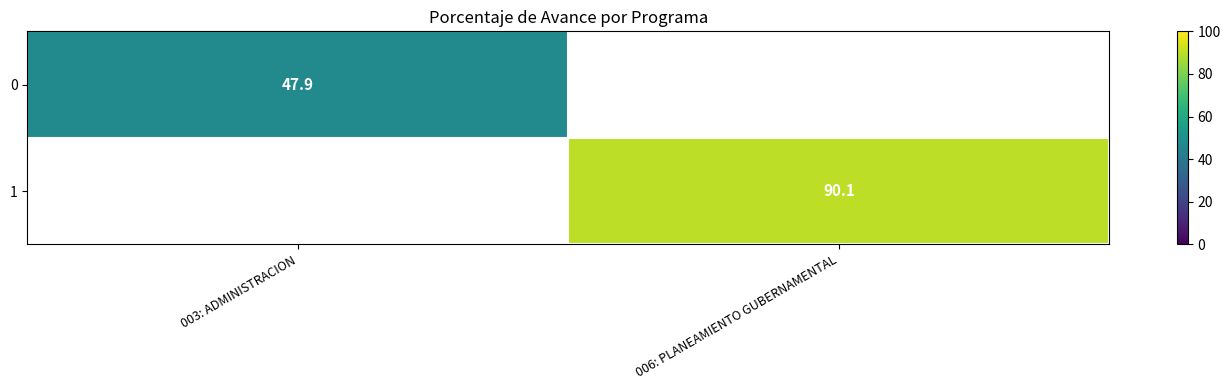

True or false: 1 has a value of 90.1 at 006: PLANEAMIENTO GUBERNAMENTAL.

True